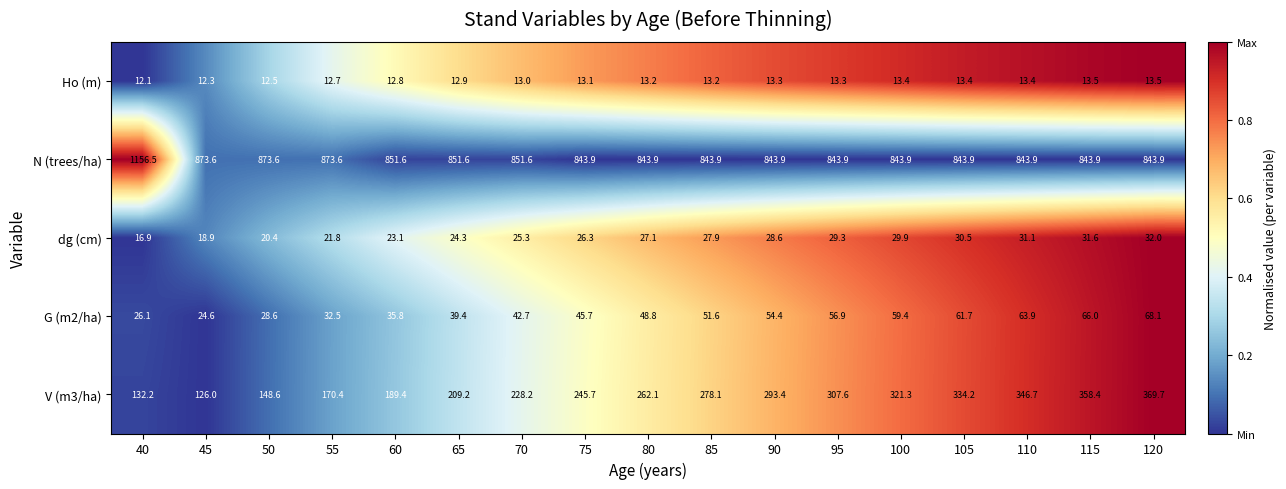

The value of Ho (m) at 95 is 17.3. True or false?

False